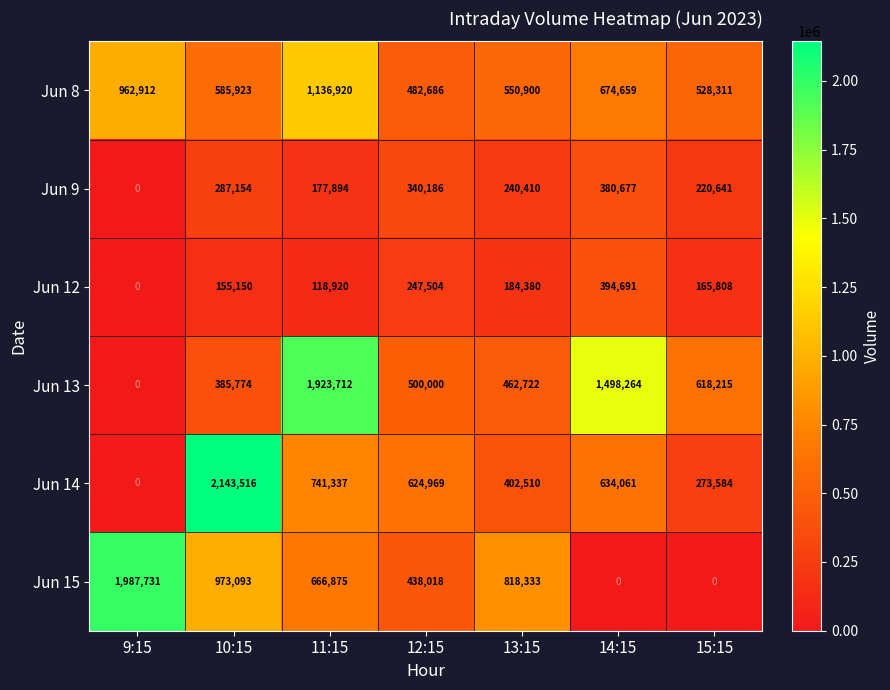

At which category is the sum across all series the highest?

11:15